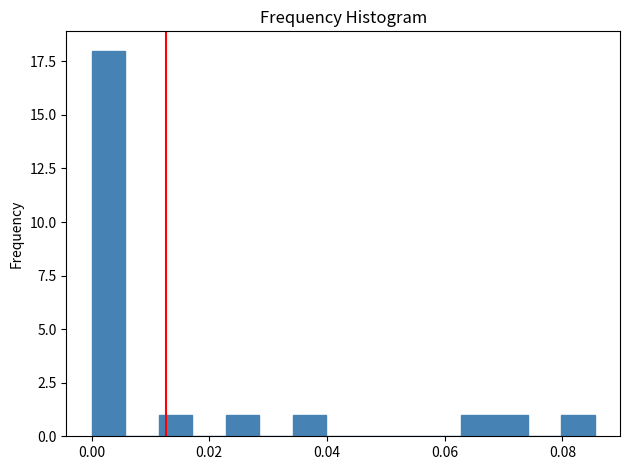

Read against the x-axis, roughly where is the centre of the tallest bar?

0.002